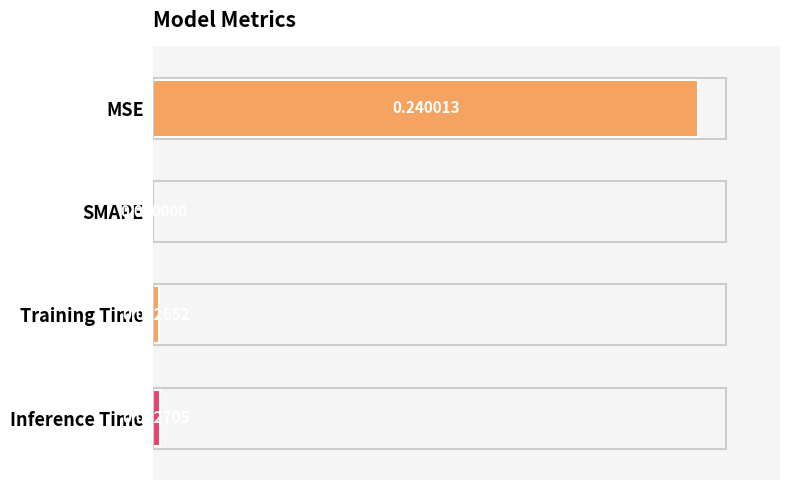

Which has a higher value, Inference Time or MSE?

MSE